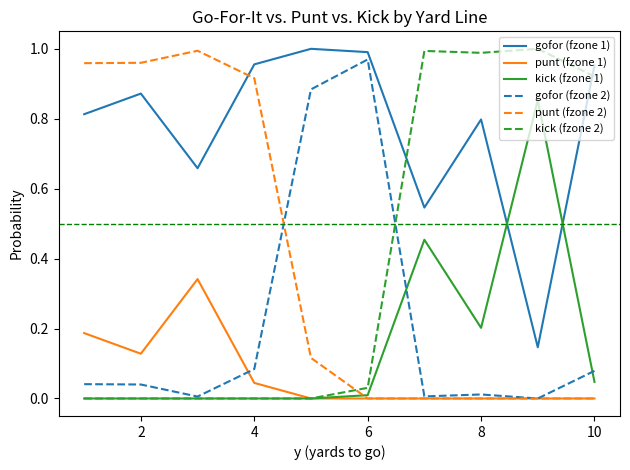

True or false: punt (fzone 1) and gofor (fzone 1) cross at least once.

False